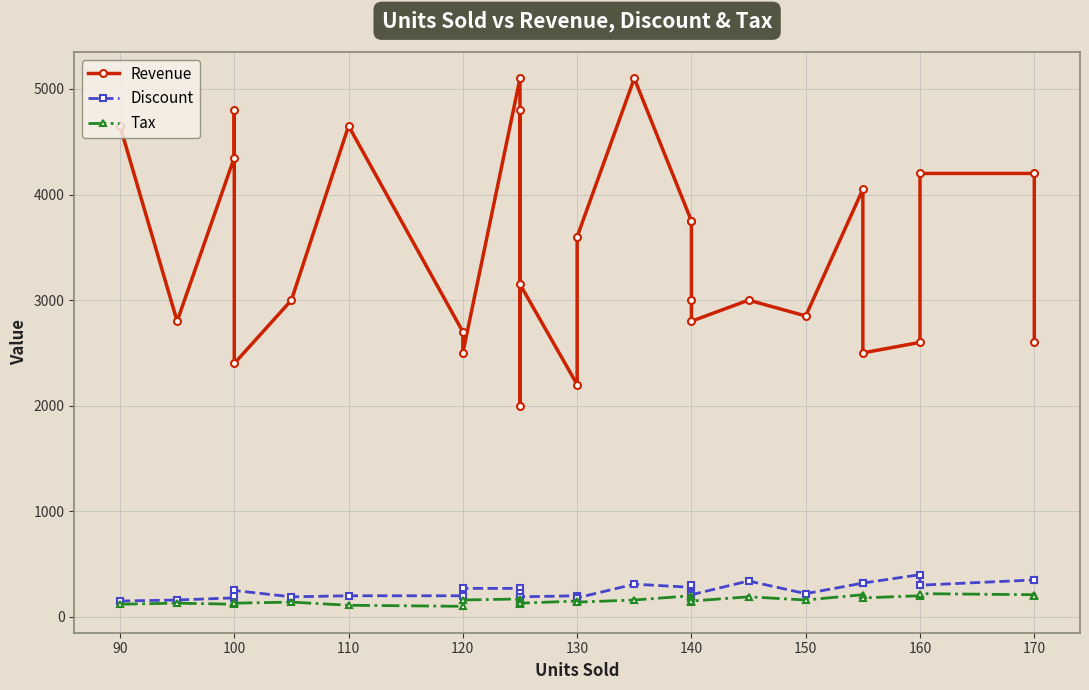

How many lines are shown in the chart?

3